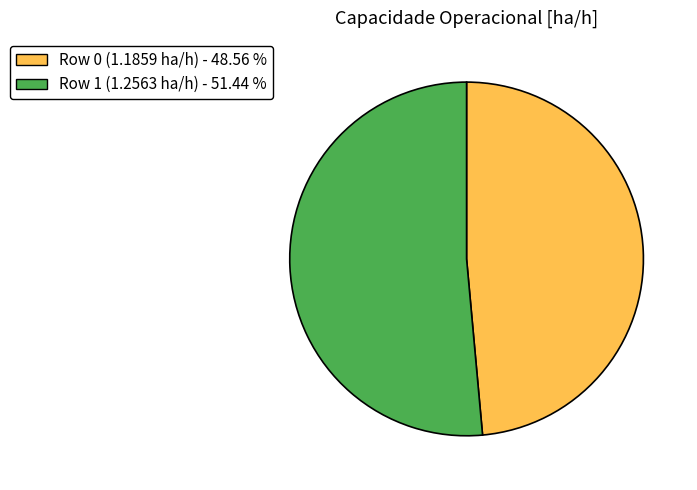

How many slices are in this pie chart?

2